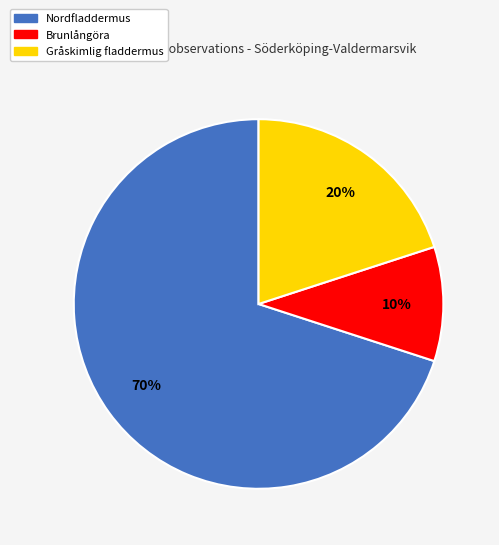

How many slices are in this pie chart?

3